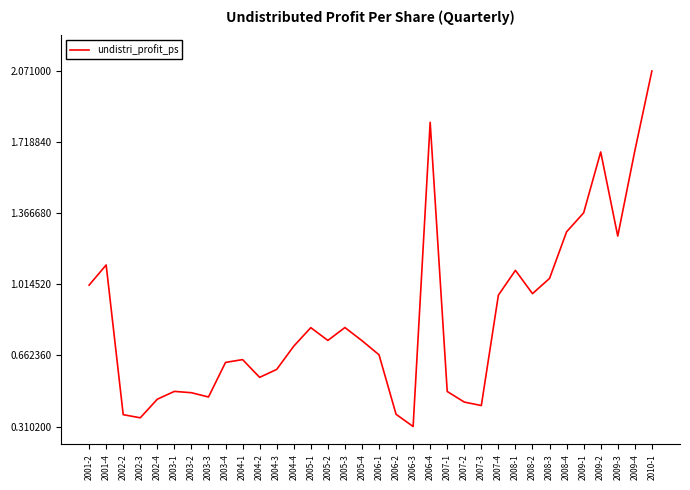

At which category does the chart reach its peak across all series?

2010-1